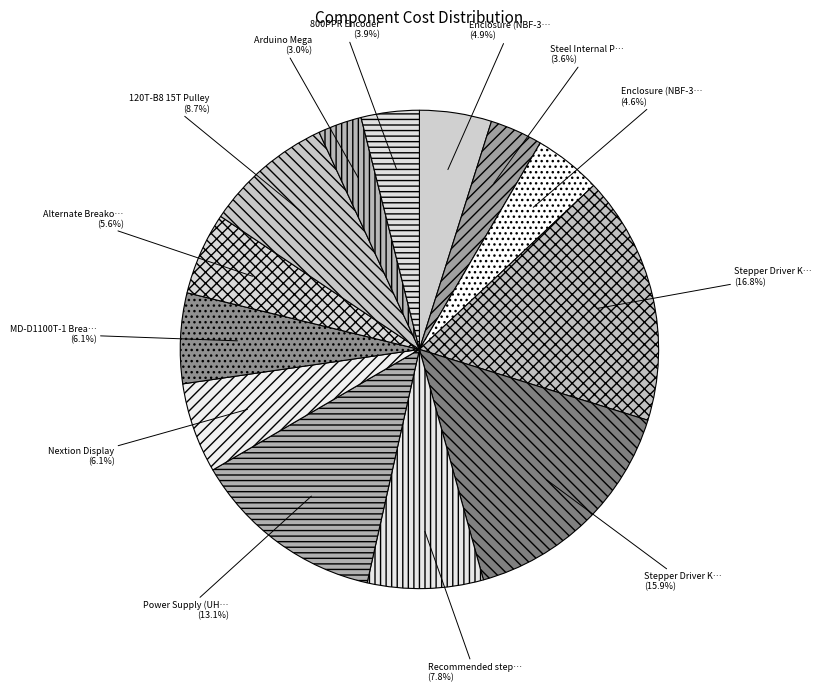

How many slices are in this pie chart?

13